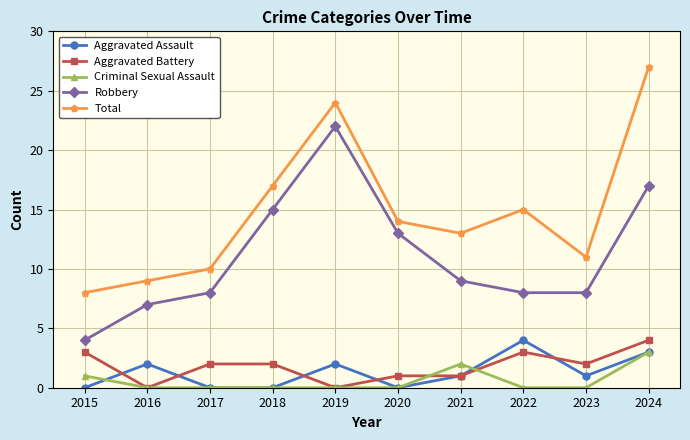

Is this an area chart (filled region under the line)?

No